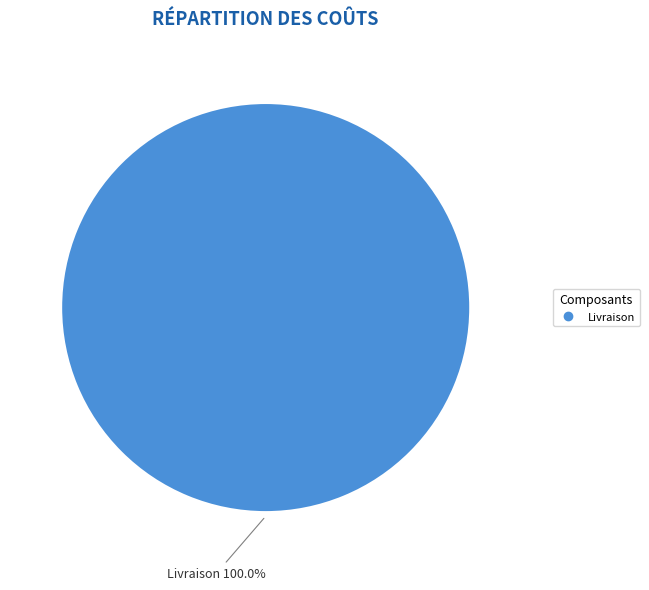

Is there any slice that represents more than half of the pie?

Yes